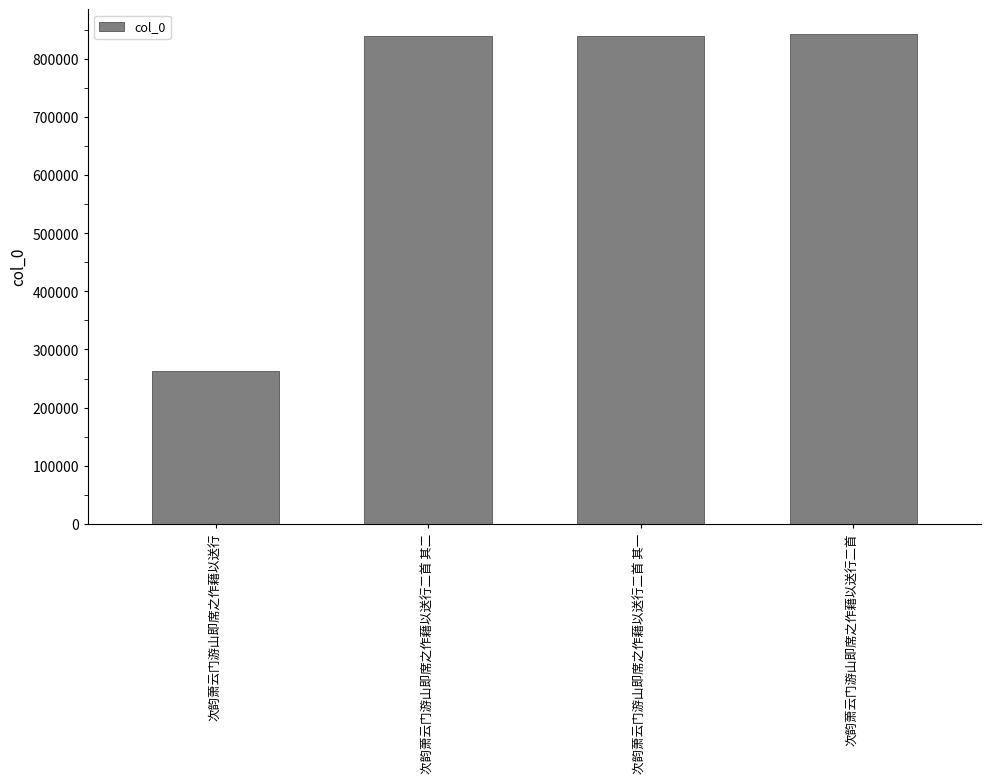

What is the difference between the maximum and minimum values?

580394